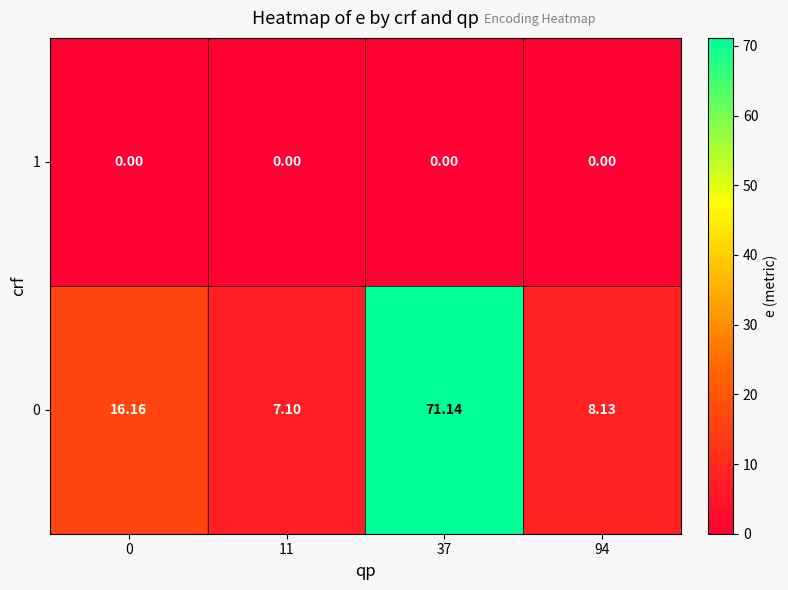

How many data points in 0 are less than 16?

2